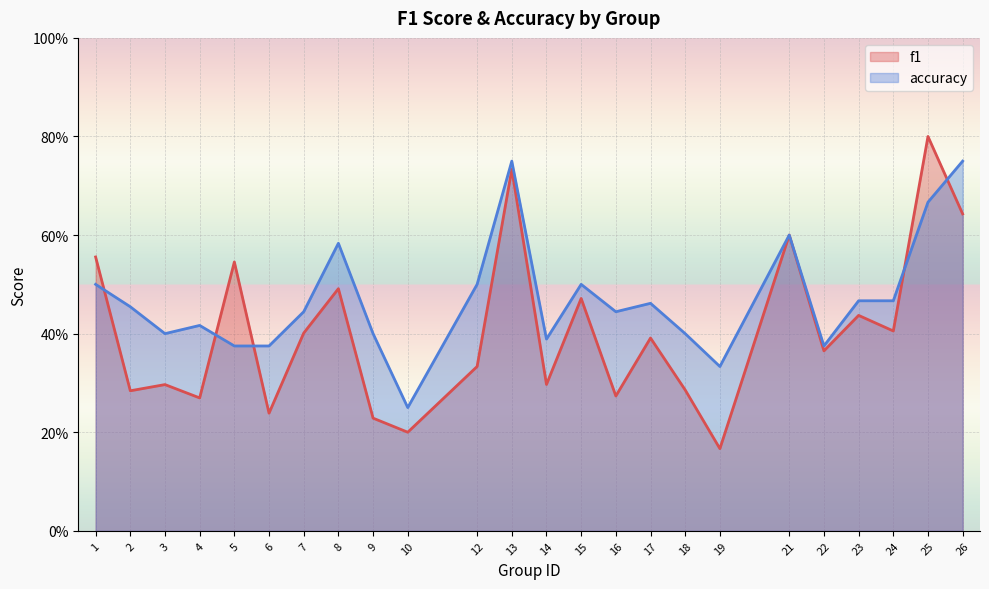

After their last crossing, which series has the higher values: accuracy or f1?

accuracy